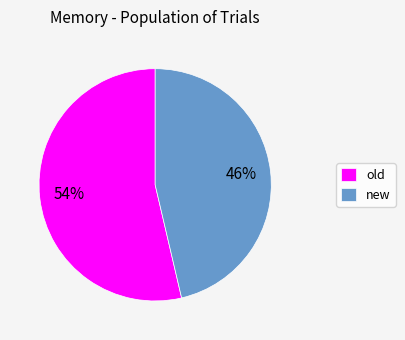

Count the number of slices in the pie.

2